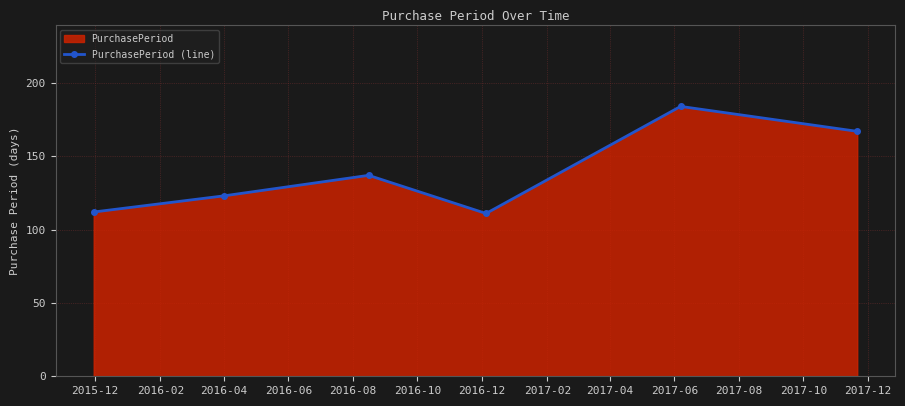

Approximately how many times larger is the value at 2016-02 compared to 2016-04?

0.9